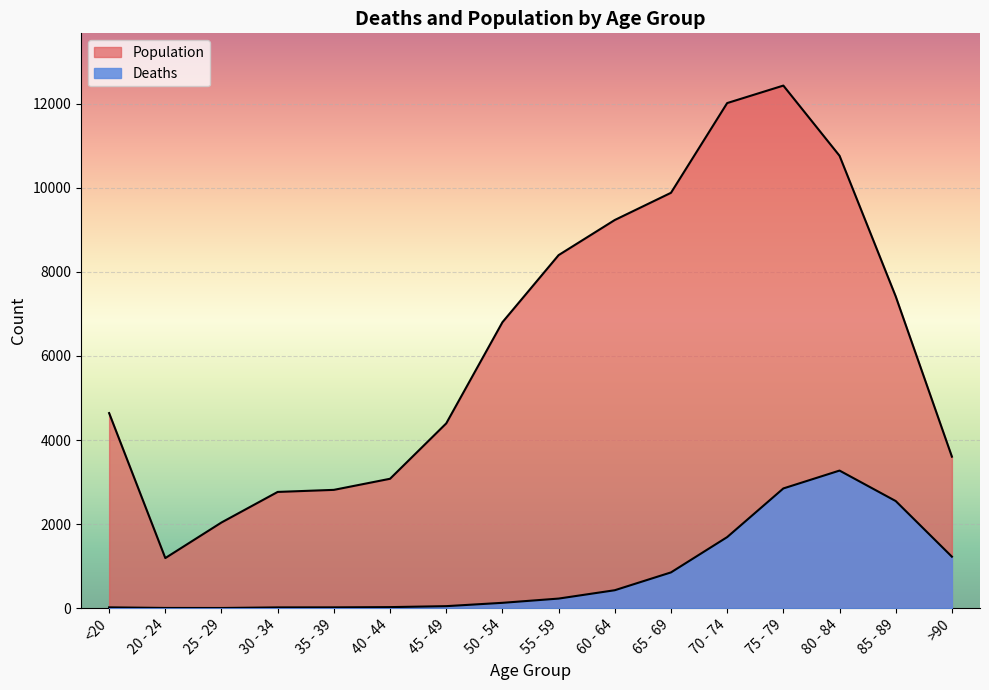

How many data points in Population are above 6803?

7